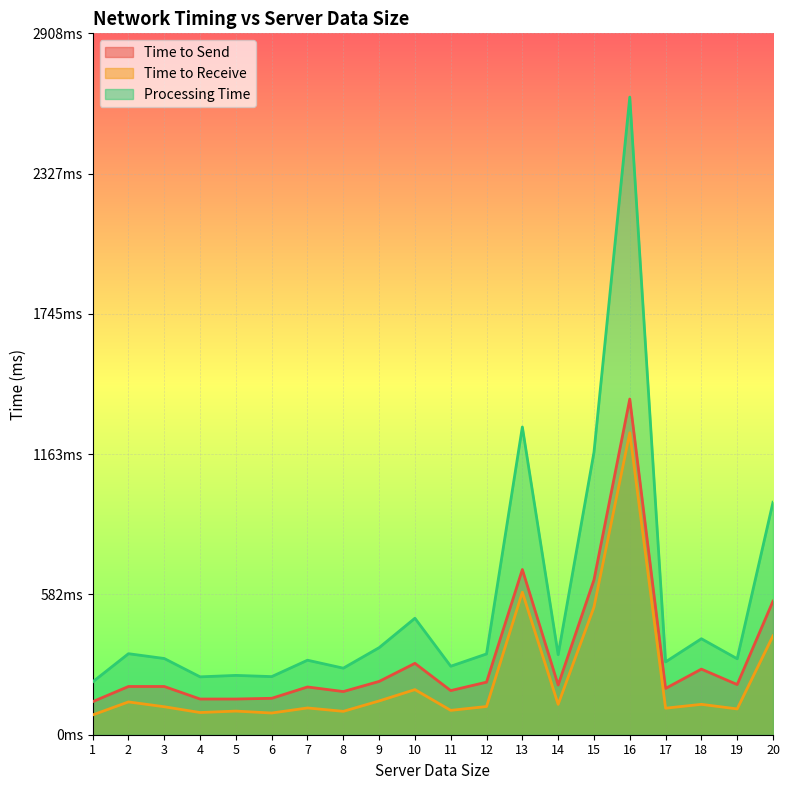

What is the maximum value for Time to Receive?

1252